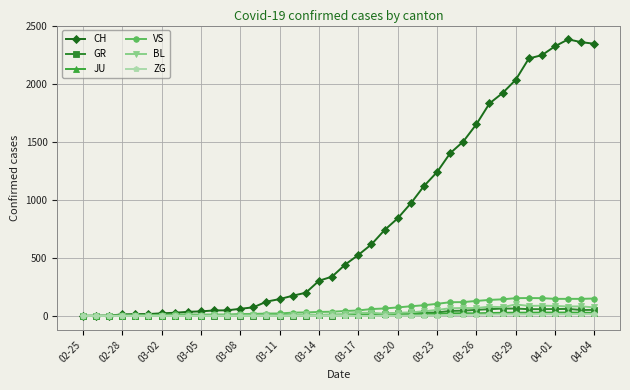

Count the number of data series in this chart.

6